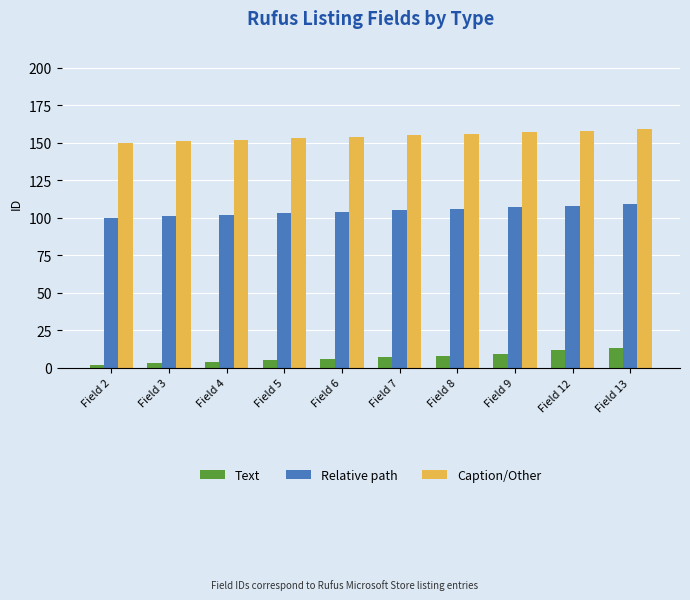

Are the bars horizontal?

No